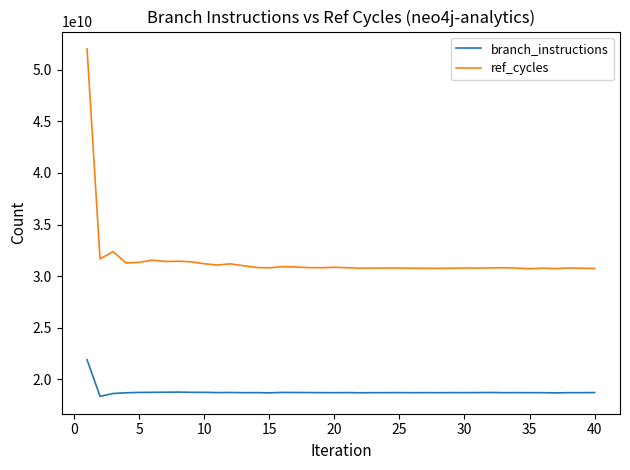

What is the smallest value displayed?

18350032170